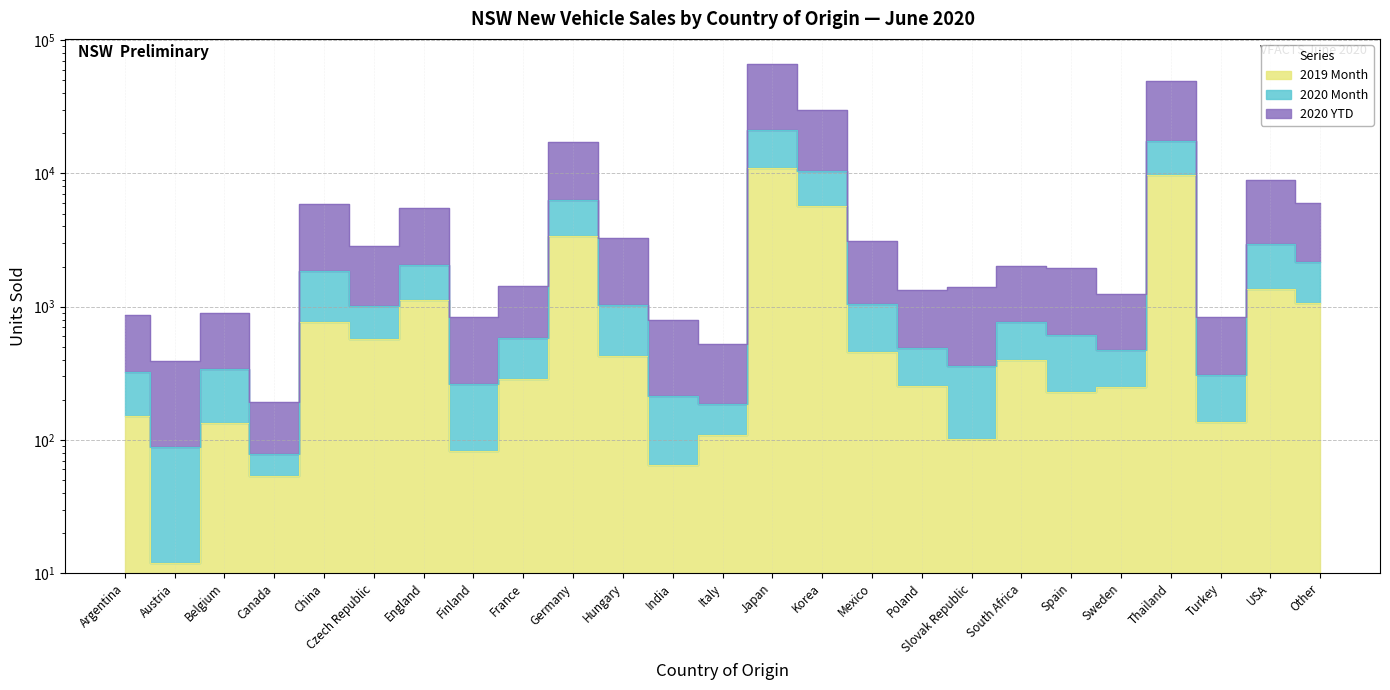

How many lines are shown in the chart?

3